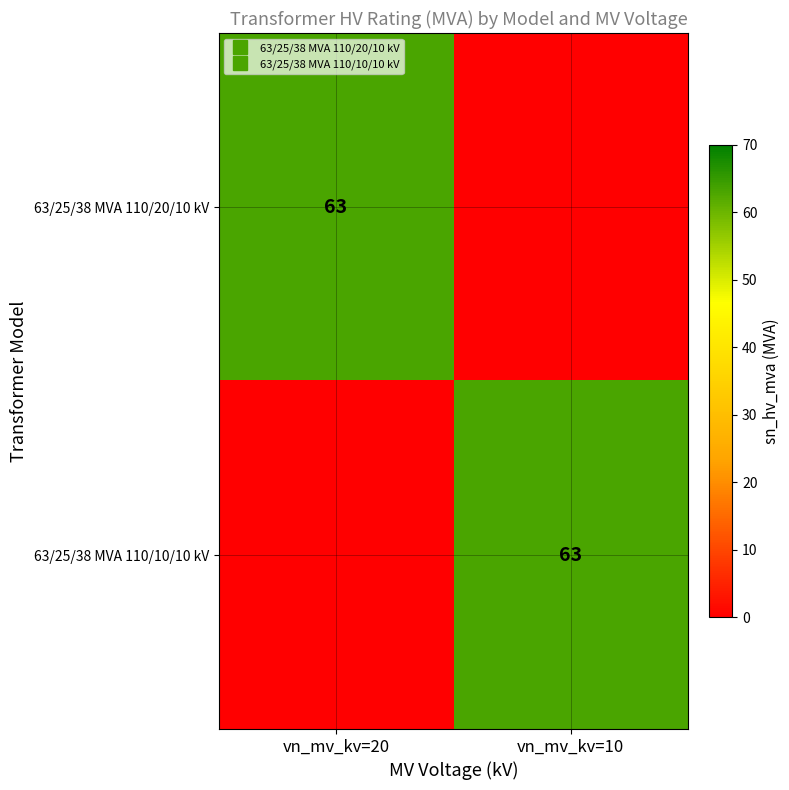

Is the value of 63/25/38 MVA 110/20/10 kV at vn_mv_kv=20 greater than the value of 63/25/38 MVA 110/10/10 kV at vn_mv_kv=10?

No